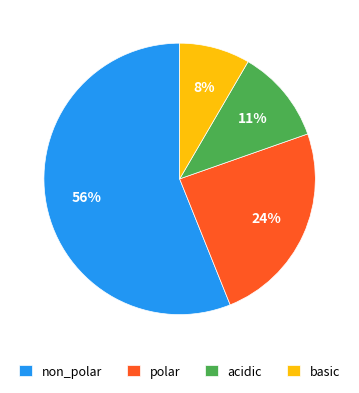

To the nearest percent, what is the average slice percentage?

25%